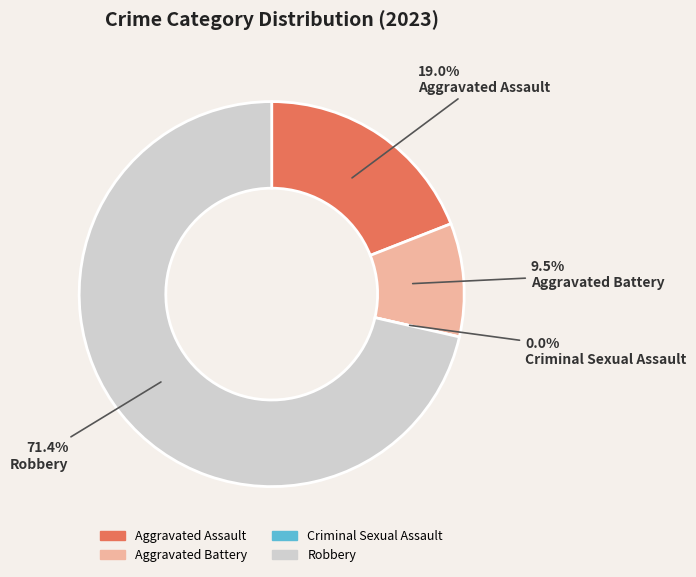

Rank the categories by value from lowest to highest.

Criminal Sexual Assault, Aggravated Battery, Aggravated Assault, Robbery